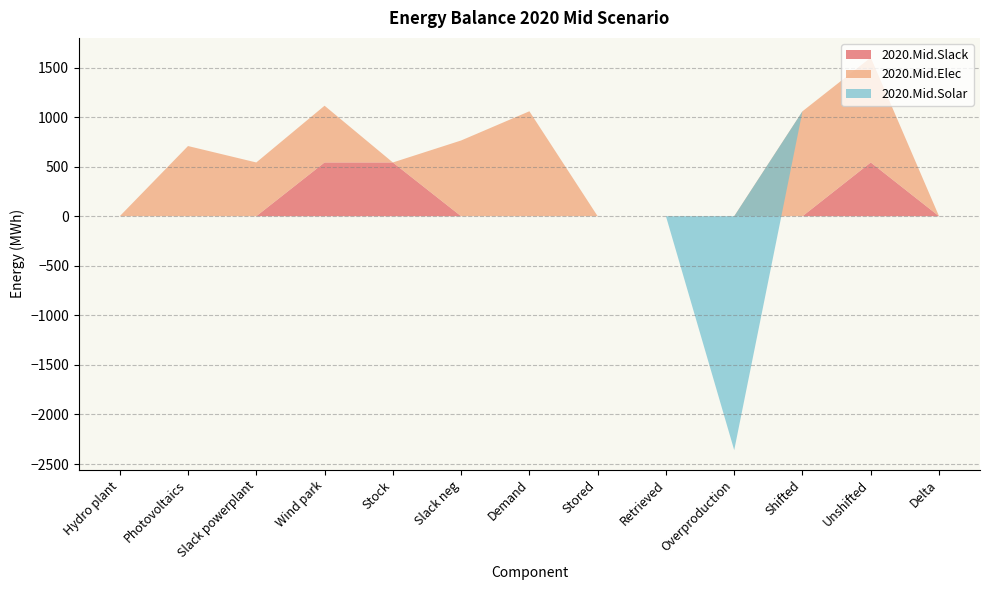

Reading right to left, transcribe all the data shown in this chart.

2020.Mid.Slack: Delta=0.0	Unshifted=542.3	Shifted=0.0	Overproduction=0.0	Retrieved=0.0	Stored=0.0	Demand=0.0	Slack neg=0.0	Stock=542.3	Wind park=542.3	Slack powerplant=0.0	Photovoltaics=0.0	Hydro plant=0.0
2020.Mid.Elec: Delta=0.0	Unshifted=1058.7	Shifted=1058.7	Overproduction=0.0	Retrieved=0.0	Stored=0.0	Demand=1058.7	Slack neg=764.1	Stock=0.0	Wind park=572.5	Slack powerplant=542.3	Photovoltaics=708.0	Hydro plant=-0.0
2020.Mid.Solar: Delta=0.0	Unshifted=0.0	Shifted=0.0	Overproduction=-2360.0	Retrieved=0.0	Stored=0.0	Demand=0.0	Slack neg=0.0	Stock=0.0	Wind park=0.0	Slack powerplant=0.0	Photovoltaics=0.0	Hydro plant=0.0